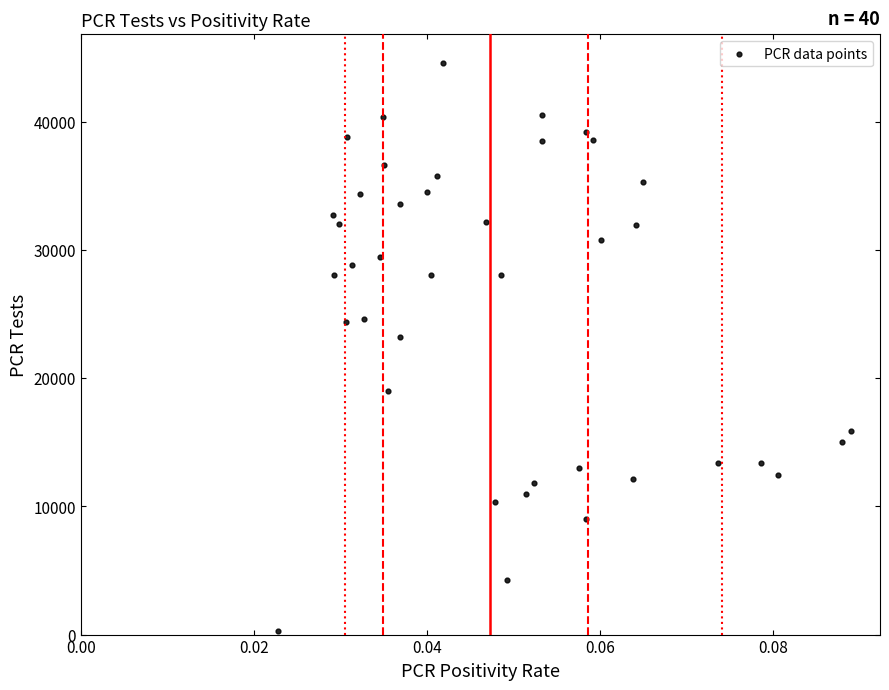

What Y value in the scatter plot is closest to 22445?

23230